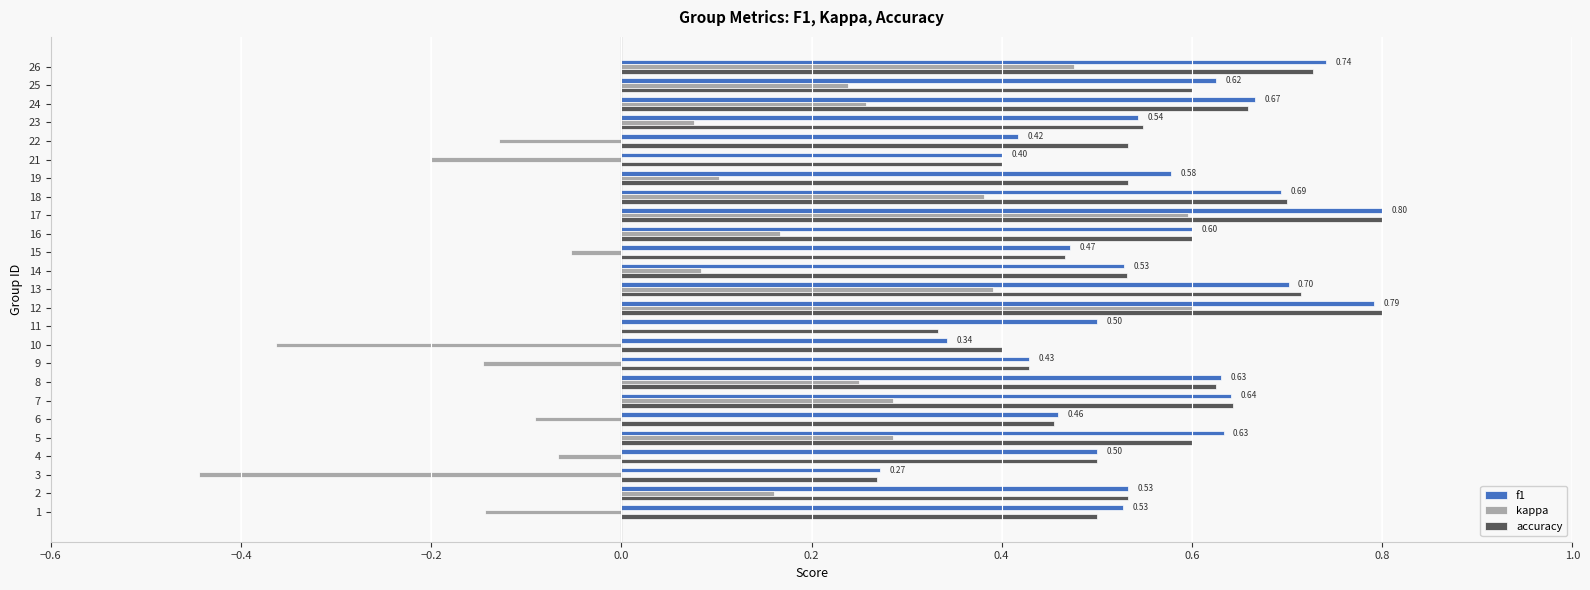

Between 8 and 12, which series saw the biggest shift?

kappa